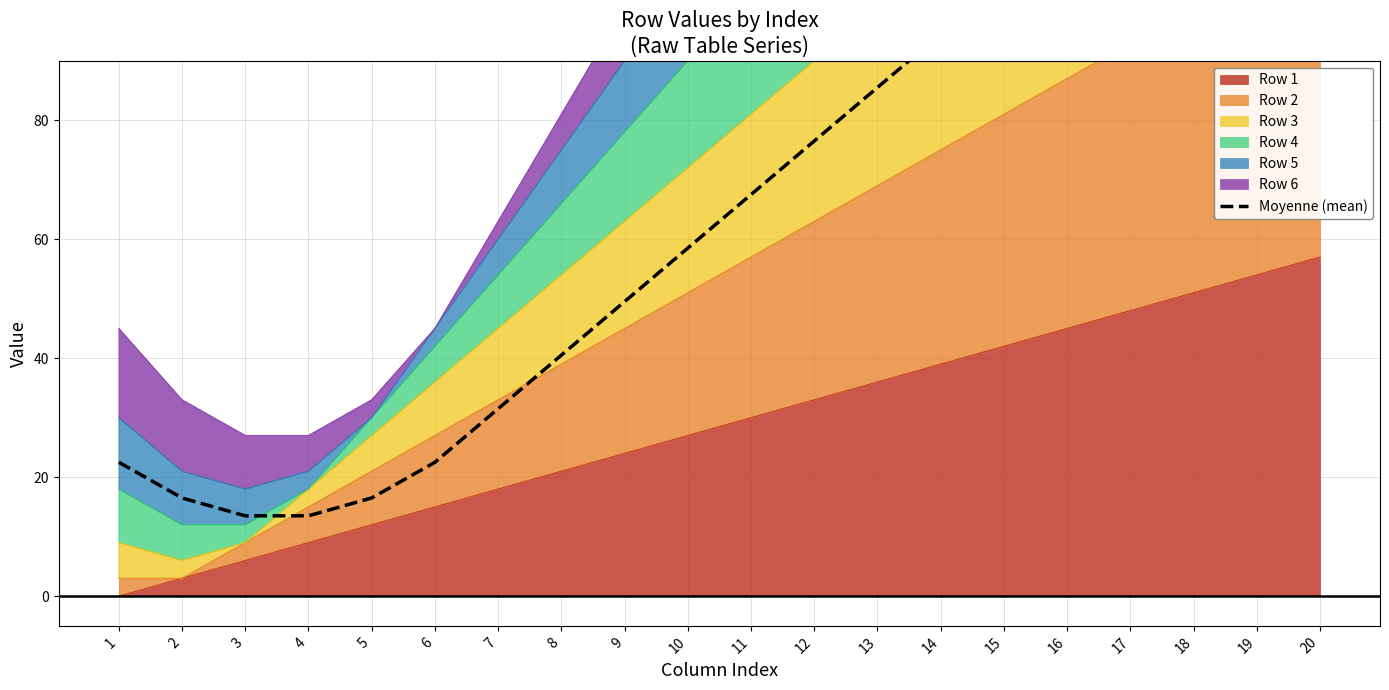

Reading right to left, transcribe all the data shown in this chart.

20=148.5	19=139.5	18=130.5	17=121.5	16=112.5	15=103.5	14=94.5	13=85.5	12=76.5	11=67.5	10=58.5	9=49.5	8=40.5	7=31.5	6=22.5	5=16.5	4=13.5	3=13.5	2=16.5	1=22.5